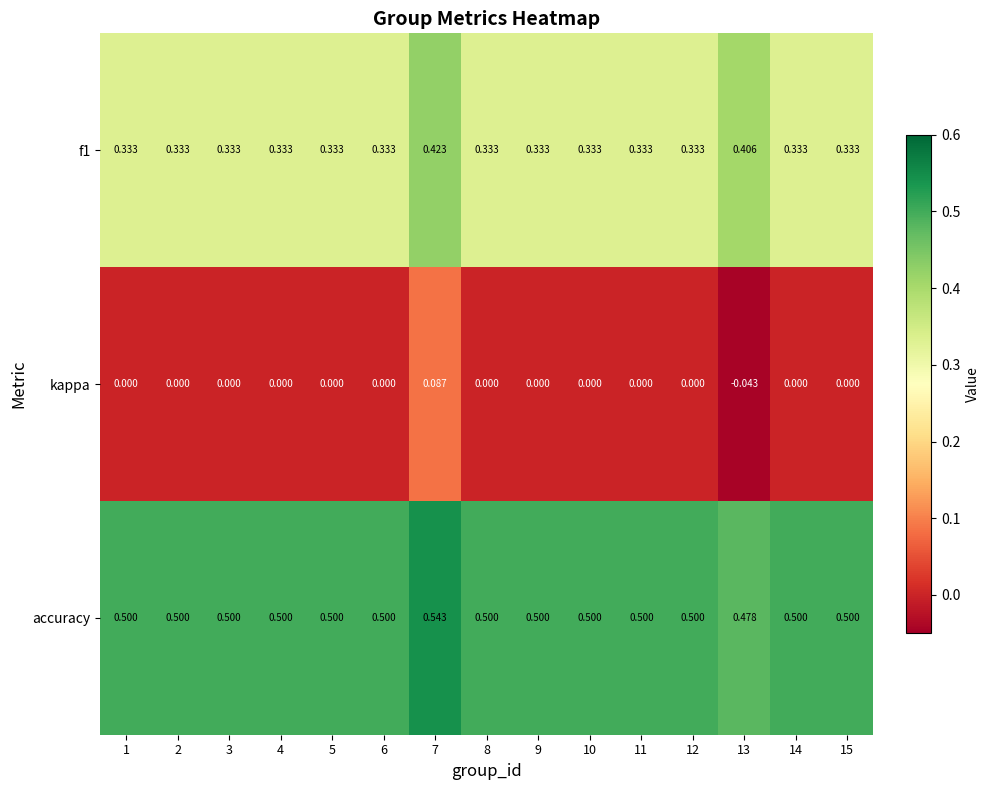

What is the maximum value shown in the chart?

0.5